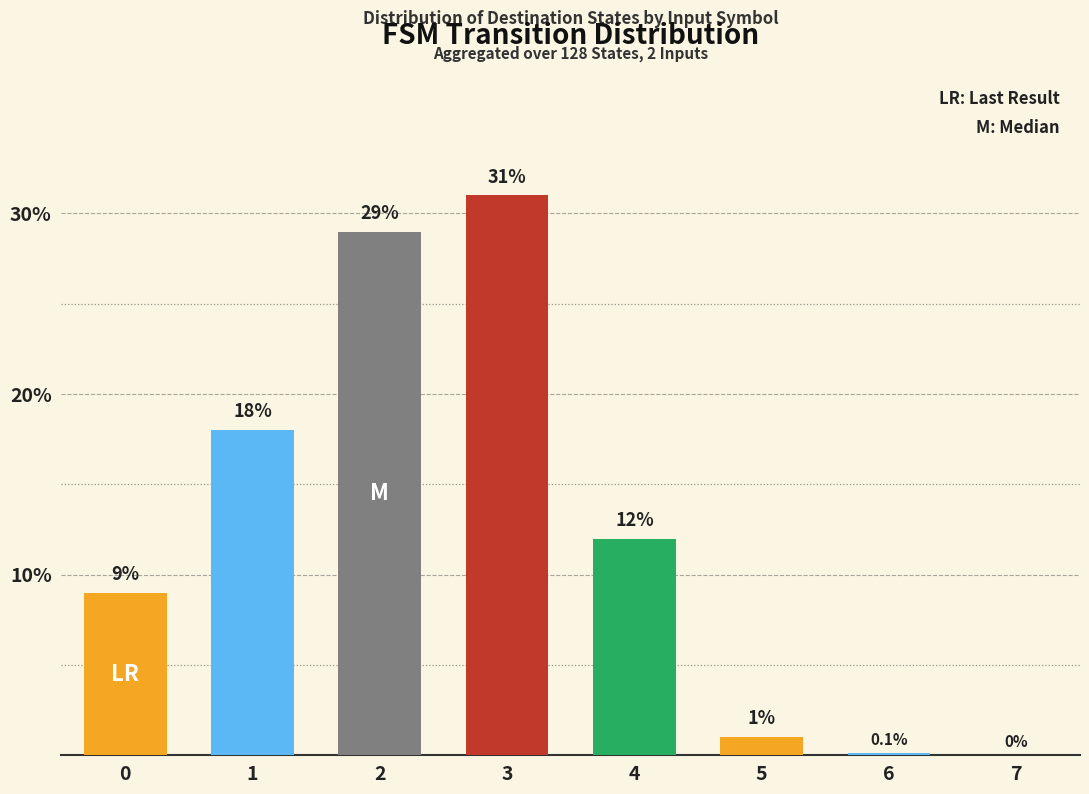

Reading left to right, what are all the values shown in this chart?

9.0	18.0	29.0	31.0	12.0	1.0	0.1	0.0